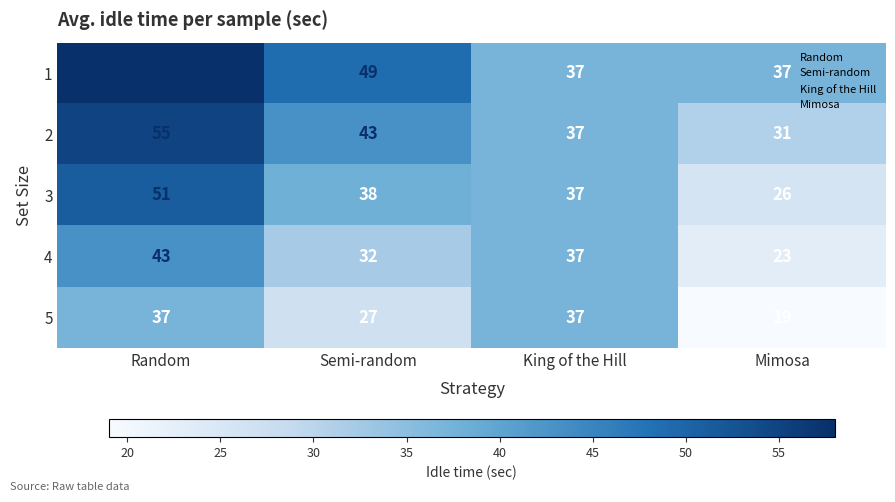

Rank the series by their average value, from lowest to highest.

5, 4, 3, 2, 1